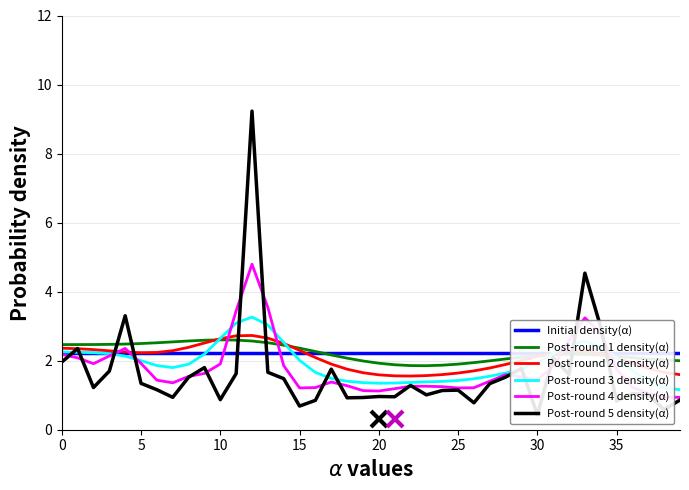

Which series has the largest total across all categories?

Post-round 1 density(α)